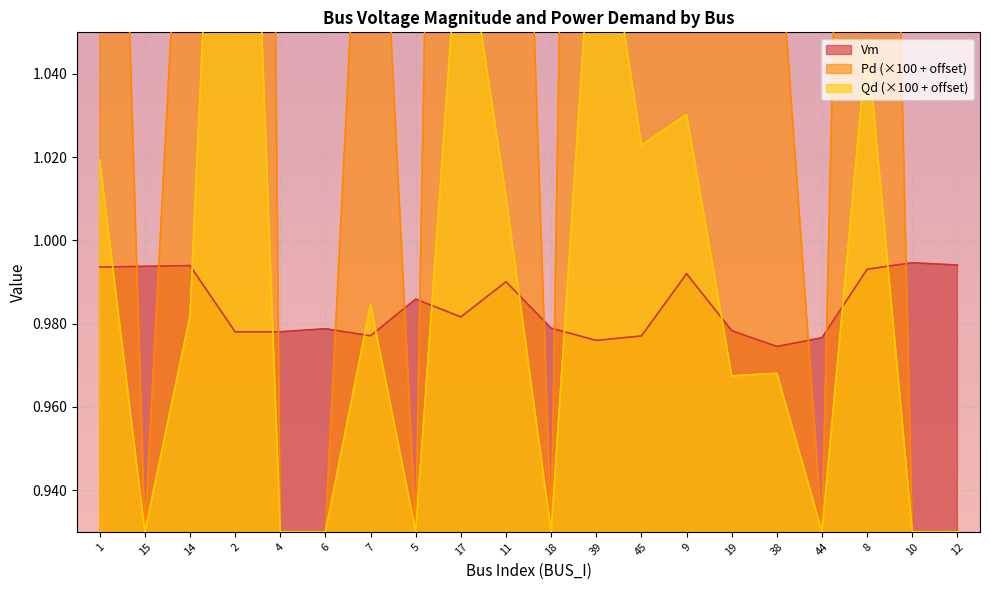

Which series has the largest total across all categories?

Pd